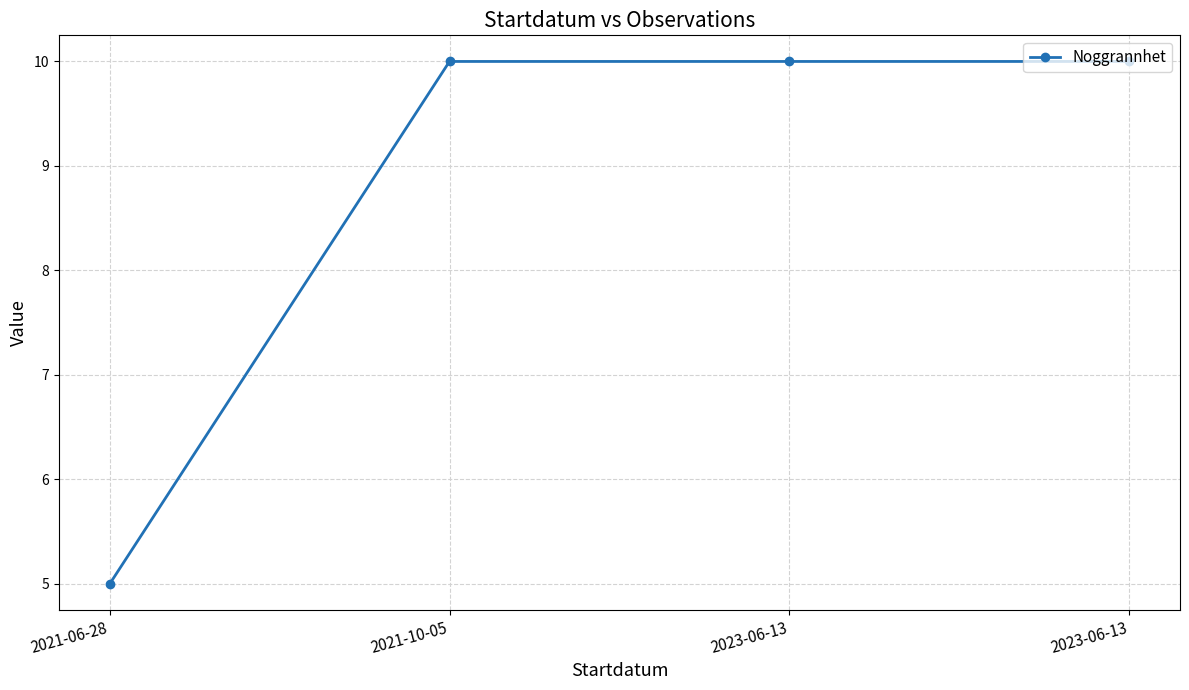

Reading left to right, extract all data points from this chart.

5	10	10	10